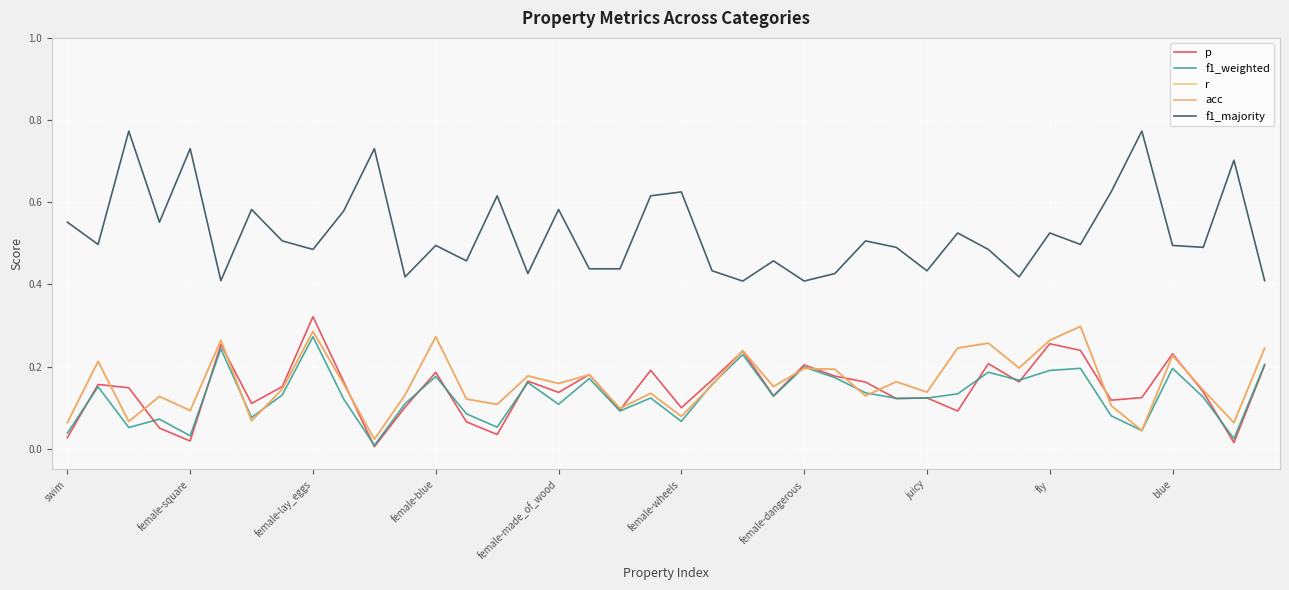

Does the chart display data point markers on the line(s)?

No